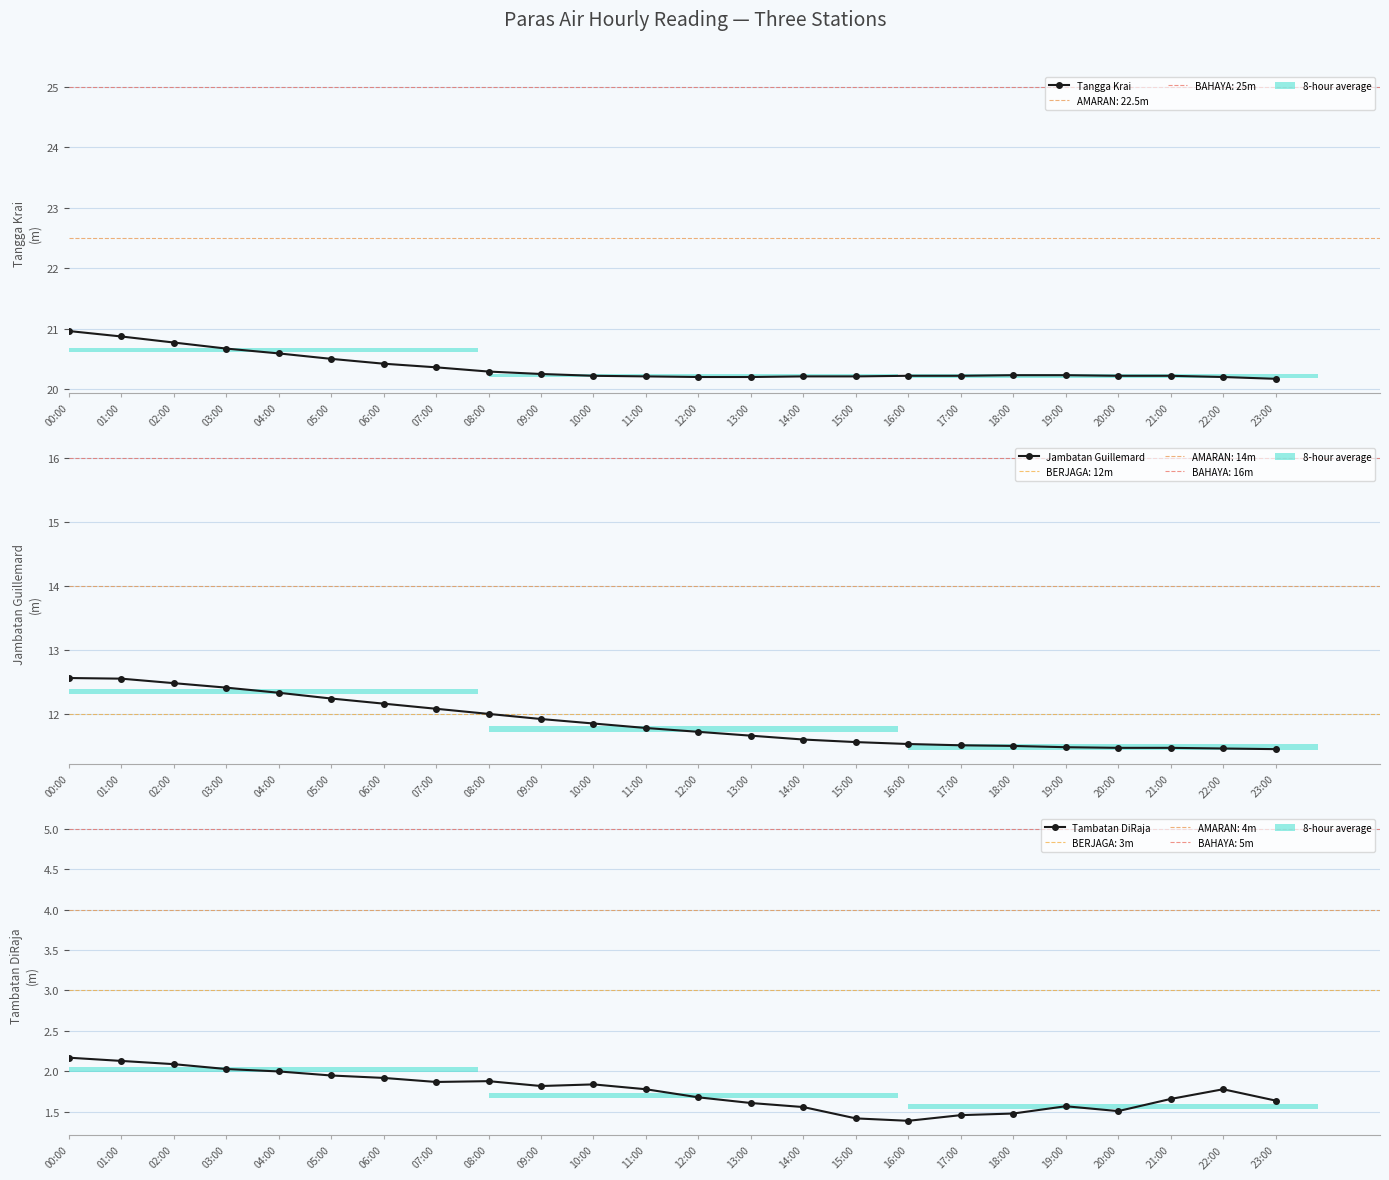

What is the sum of all Tambatan DiRaja values?

42.2